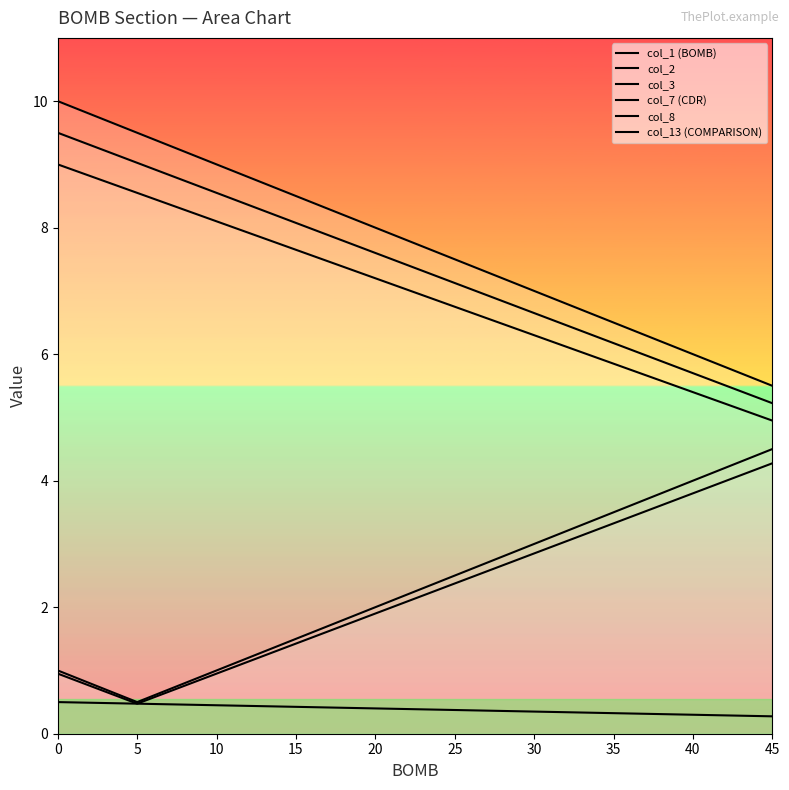

Which series has the largest total across all categories?

col_1 (BOMB)